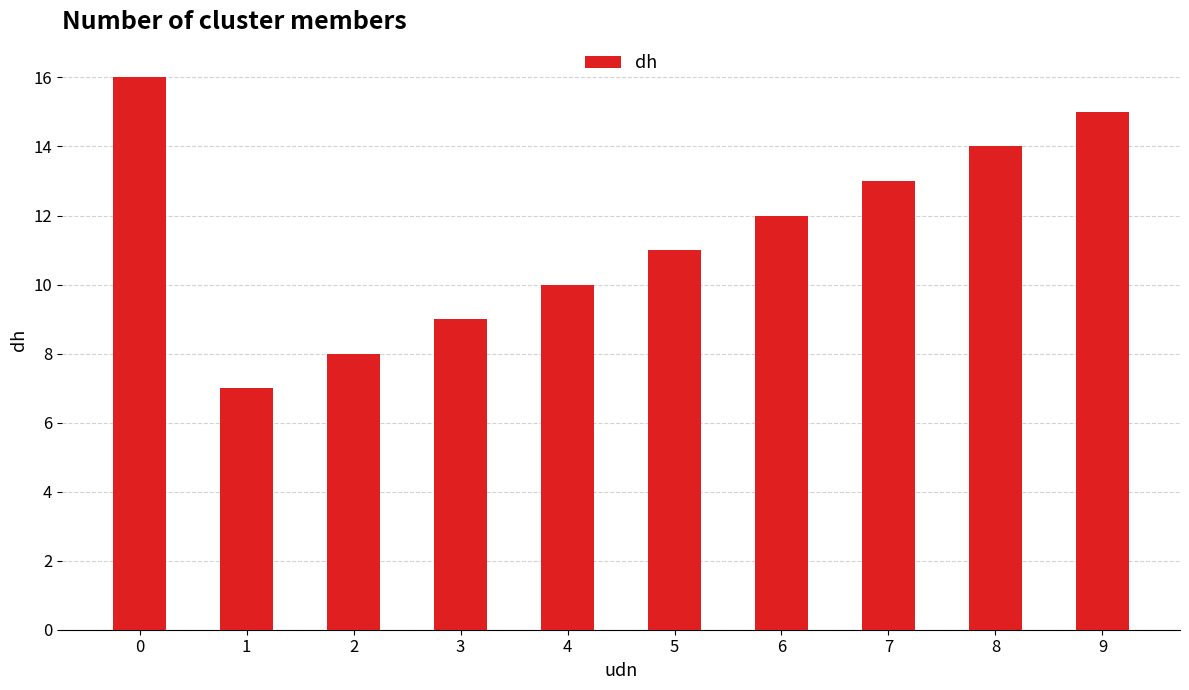

Reading left to right, transcribe all the data shown in this chart.

16	7	8	9	10	11	12	13	14	15